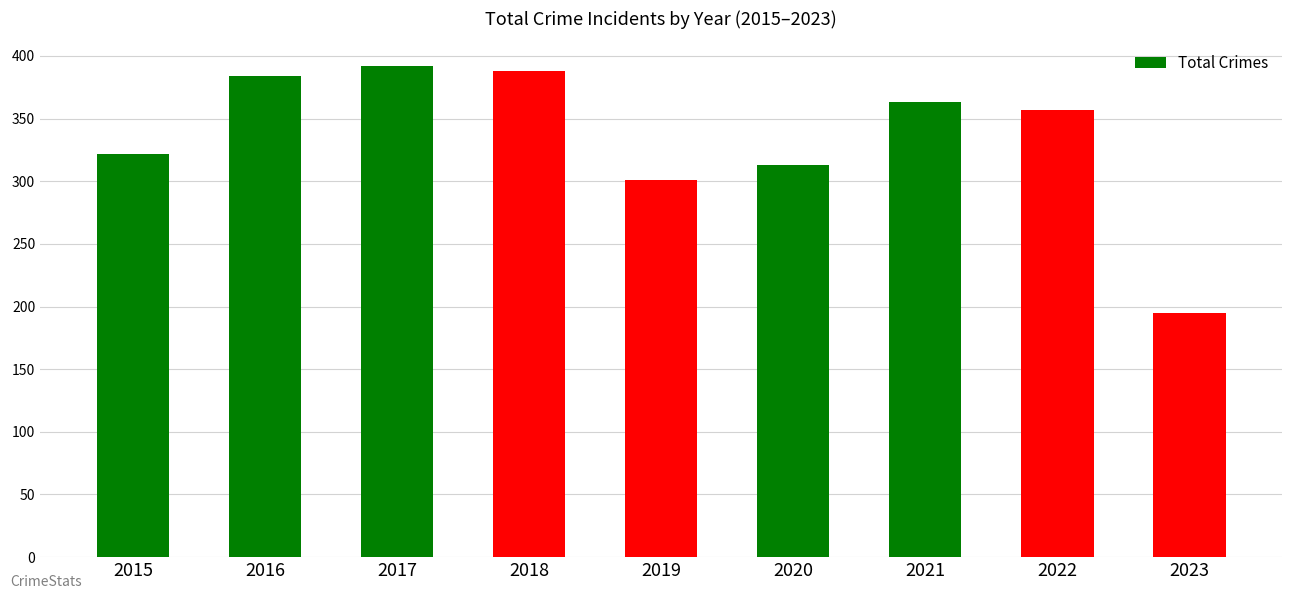

Between 2016 and 2021, which is larger?

2016